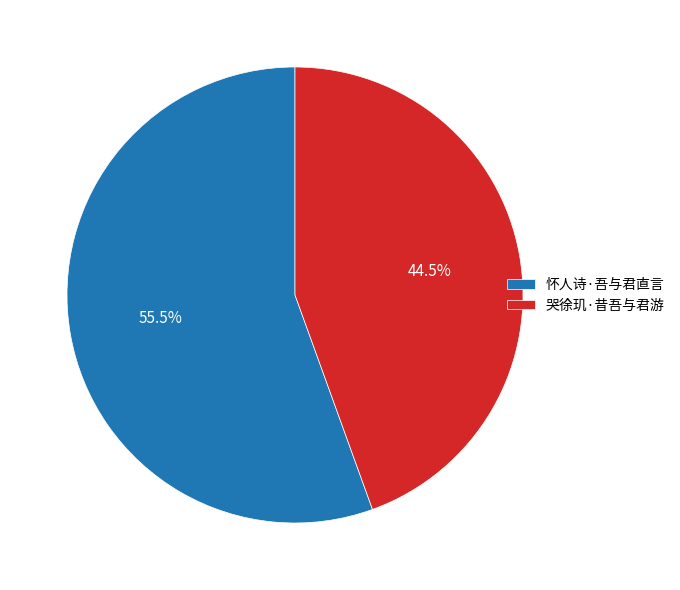

Which has a higher value, 哭徐玑·昔吾与君游 or 怀人诗·吾与君直言?

怀人诗·吾与君直言